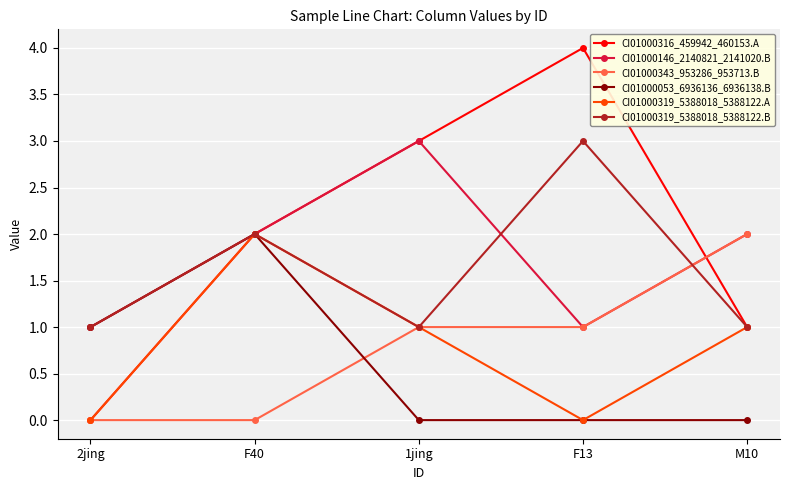

Where is CI01000319_5388018_5388122.B nearest to the value 2?

F40